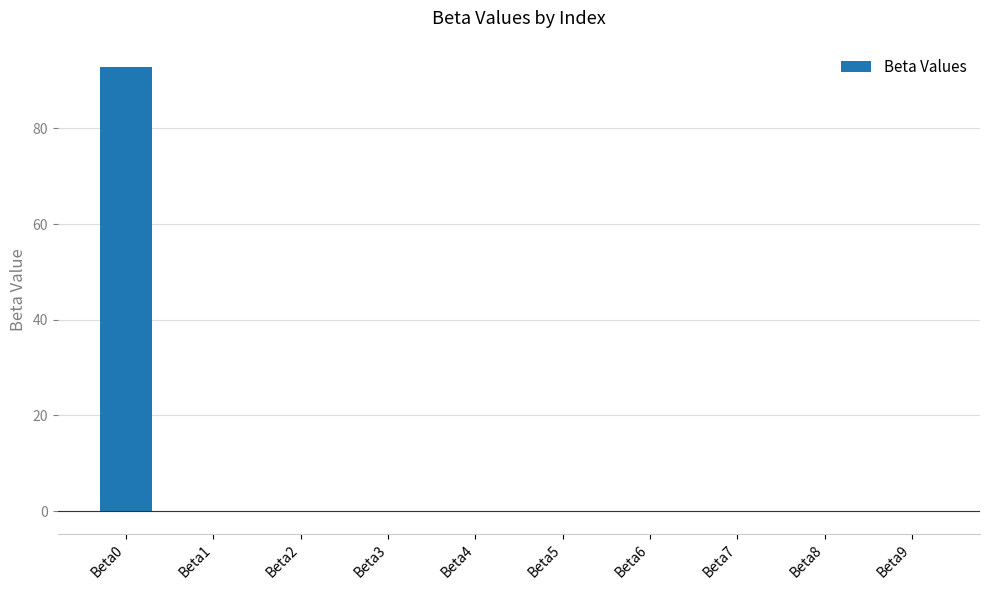

How many data points does each series have?

10